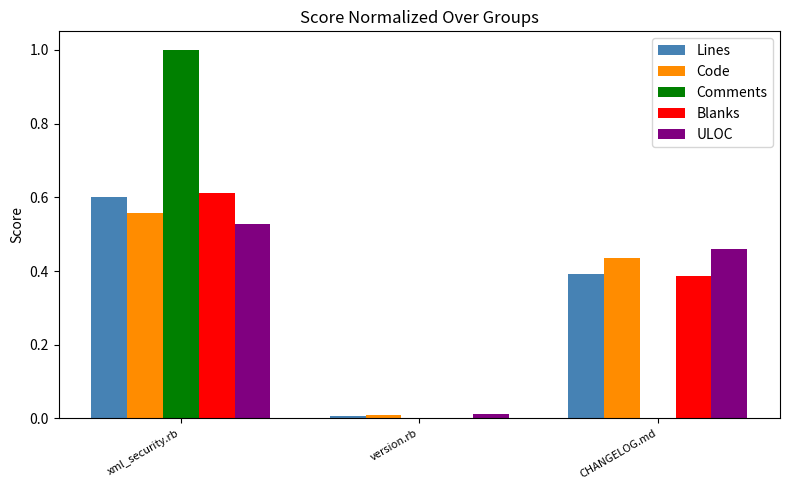

What is the total value across all series at CHANGELOG.md?

1.7